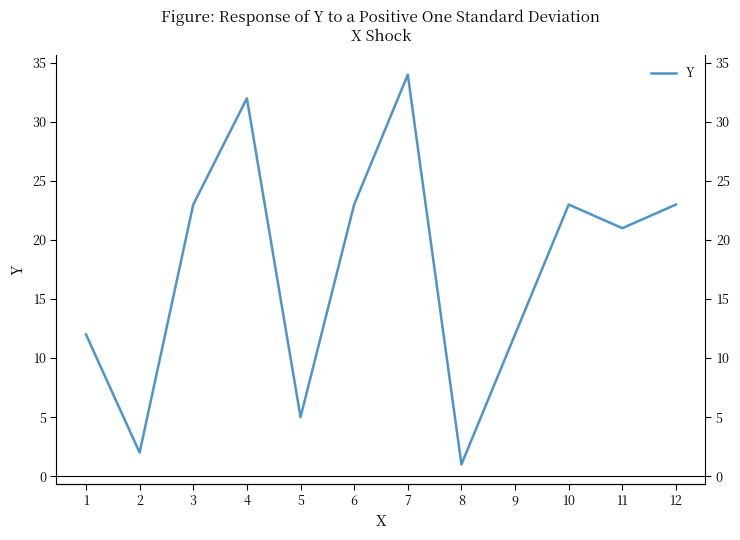

Does the chart have visible grid lines?

No